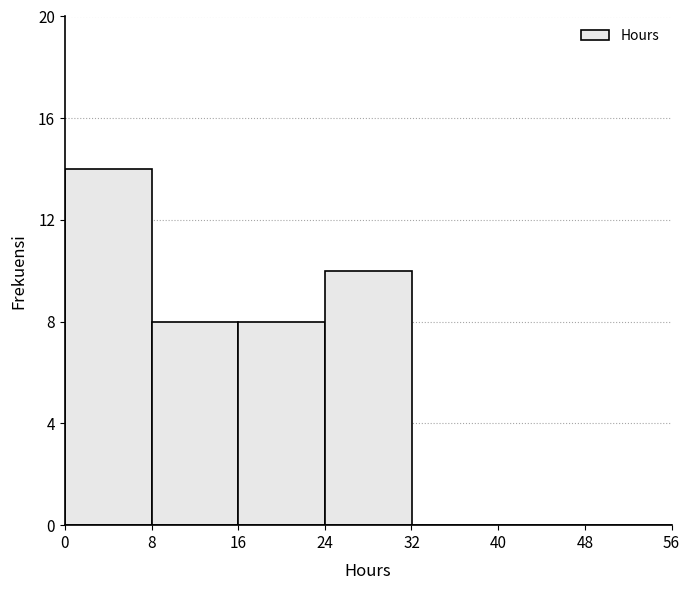

Which range on the x-axis has the tallest bar?

0 to 8